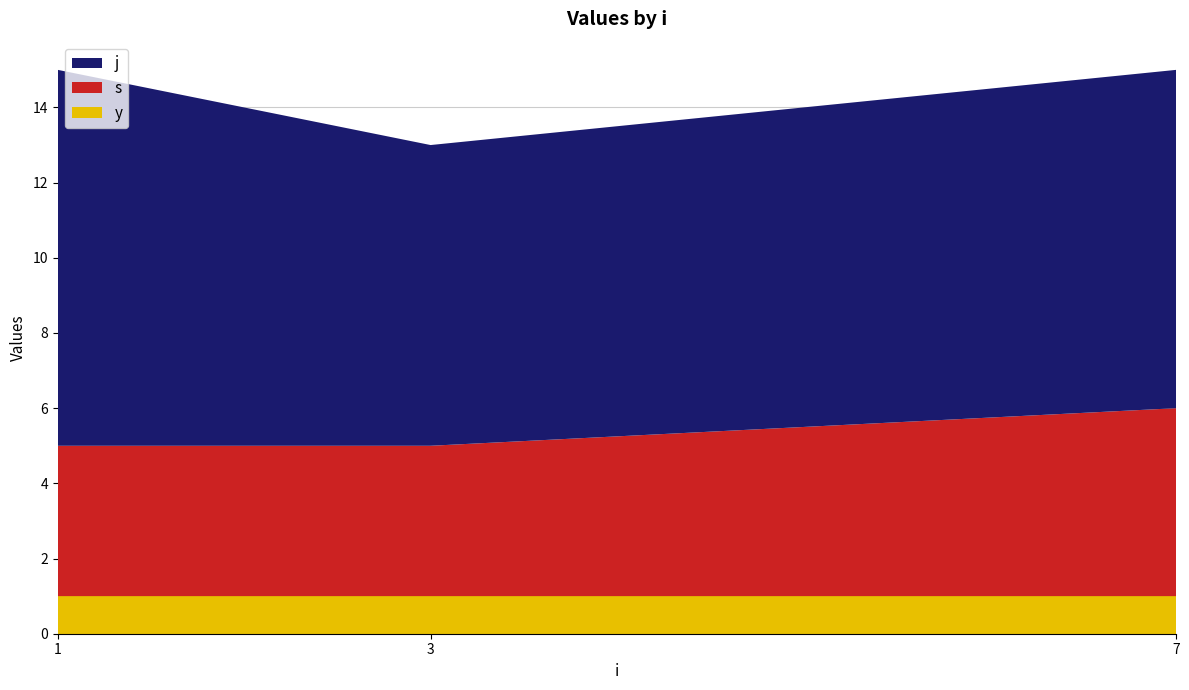

Reading left to right, transcribe all the data shown in this chart.

s: 4	4	5
j: 10	8	9
y: 1	1	1